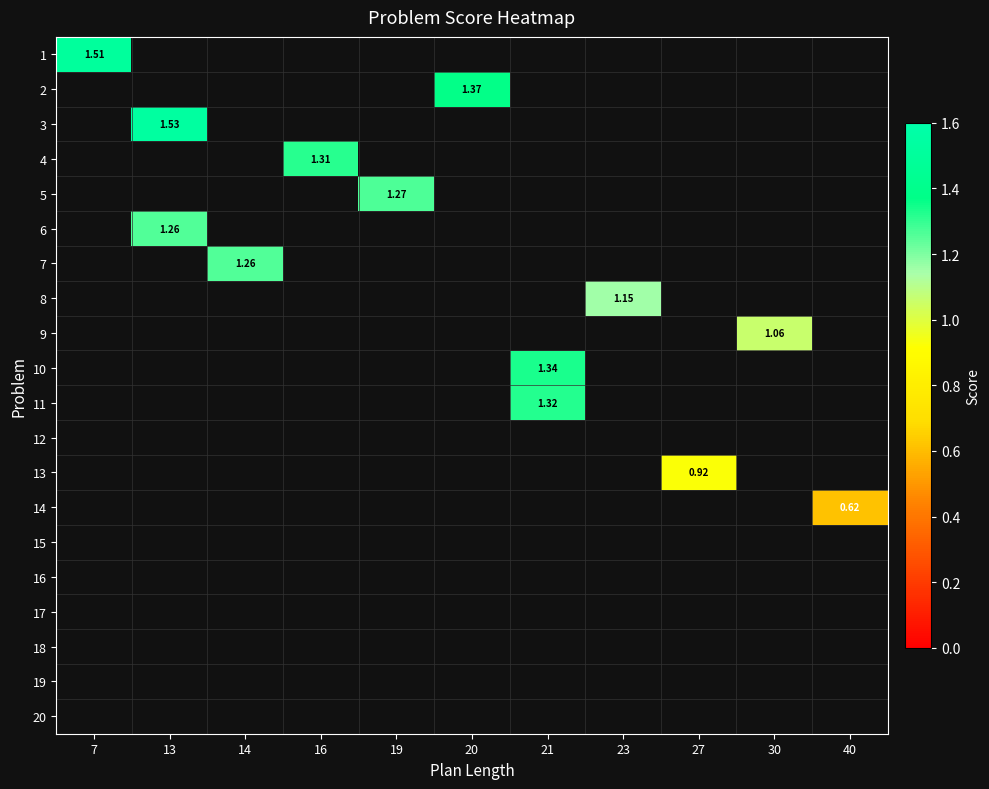

Is the value of row_18 at 27 greater than the value of row_13 at 27?

No